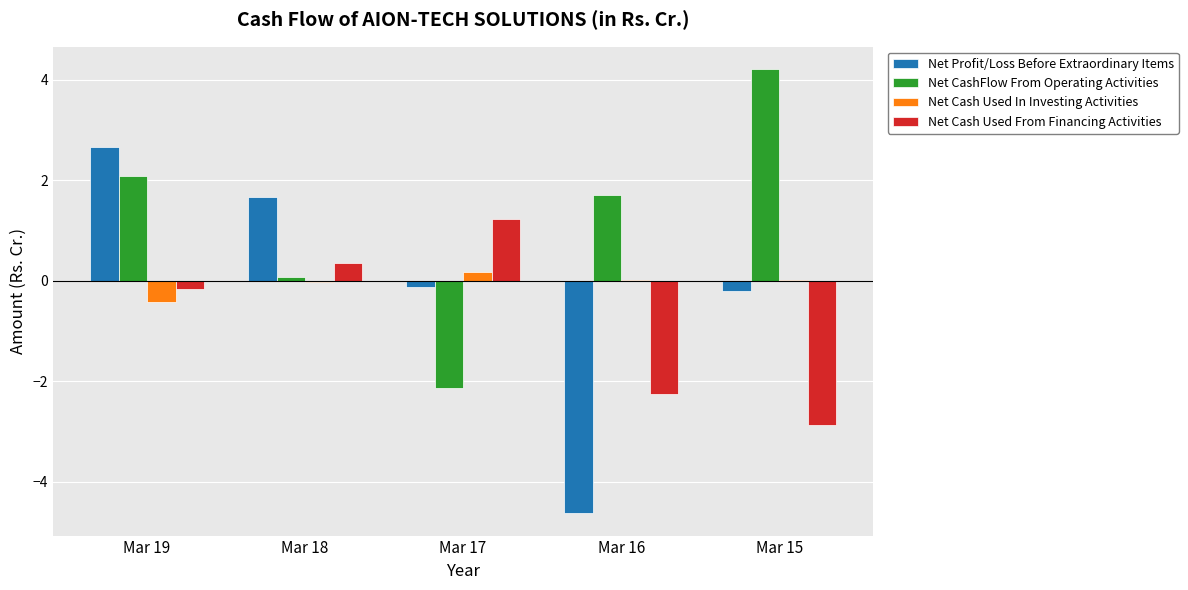

What is the sum of all Net CashFlow From Operating Activities values?

6.0